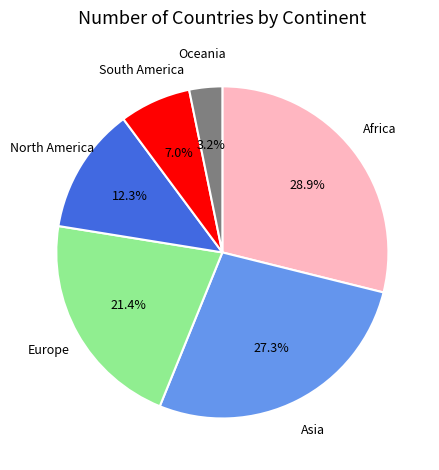

How many segments does this pie chart have?

6